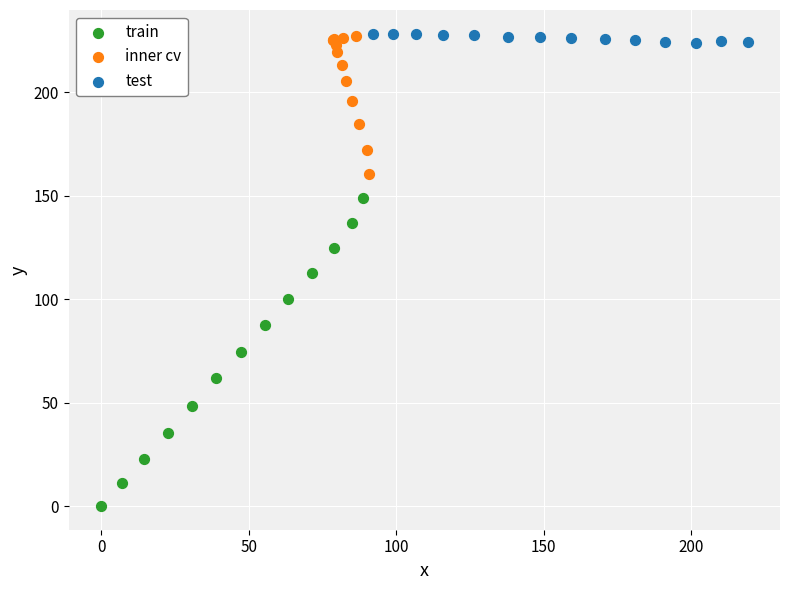

Which series has the largest Y range (max minus min)?

train